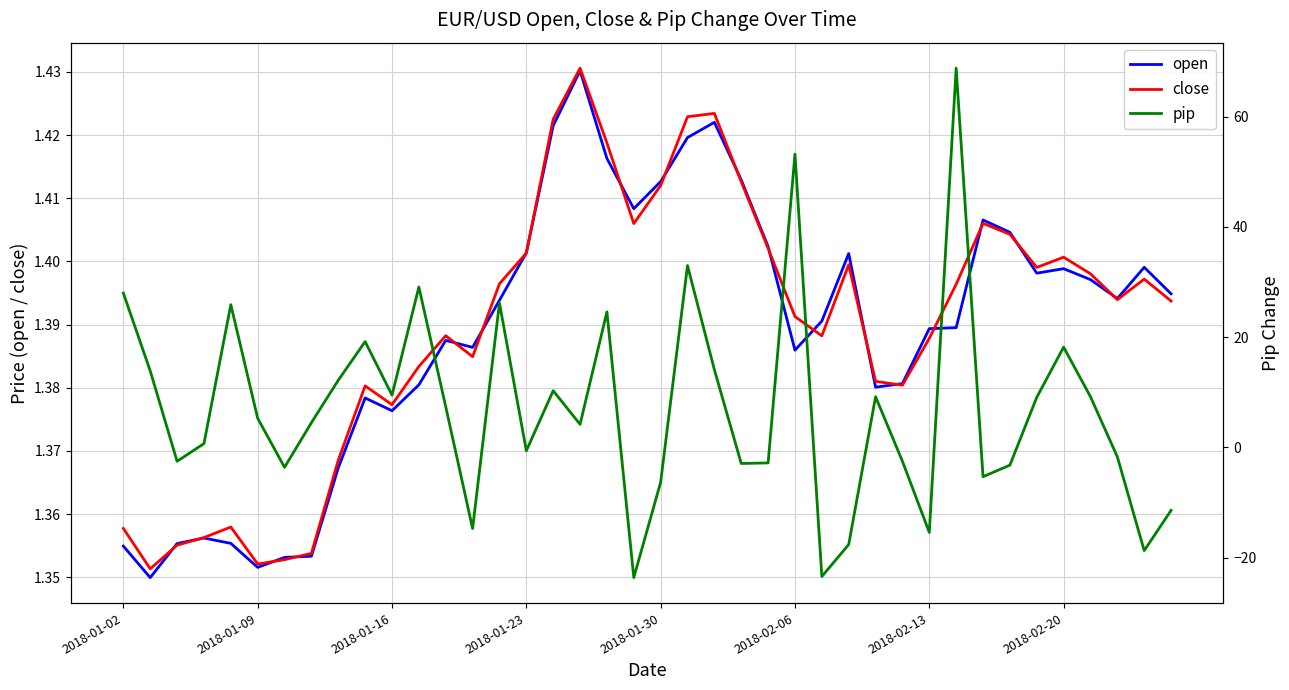

How many categories are shown in the chart?

40